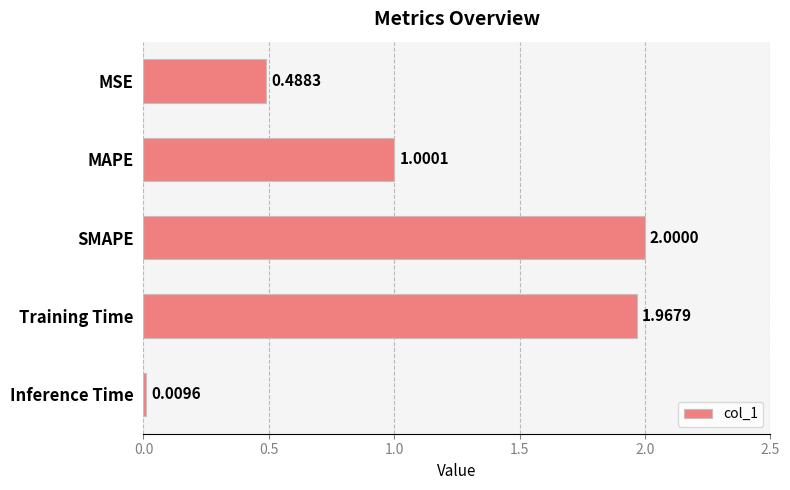

What is the sum of all values?

5.5